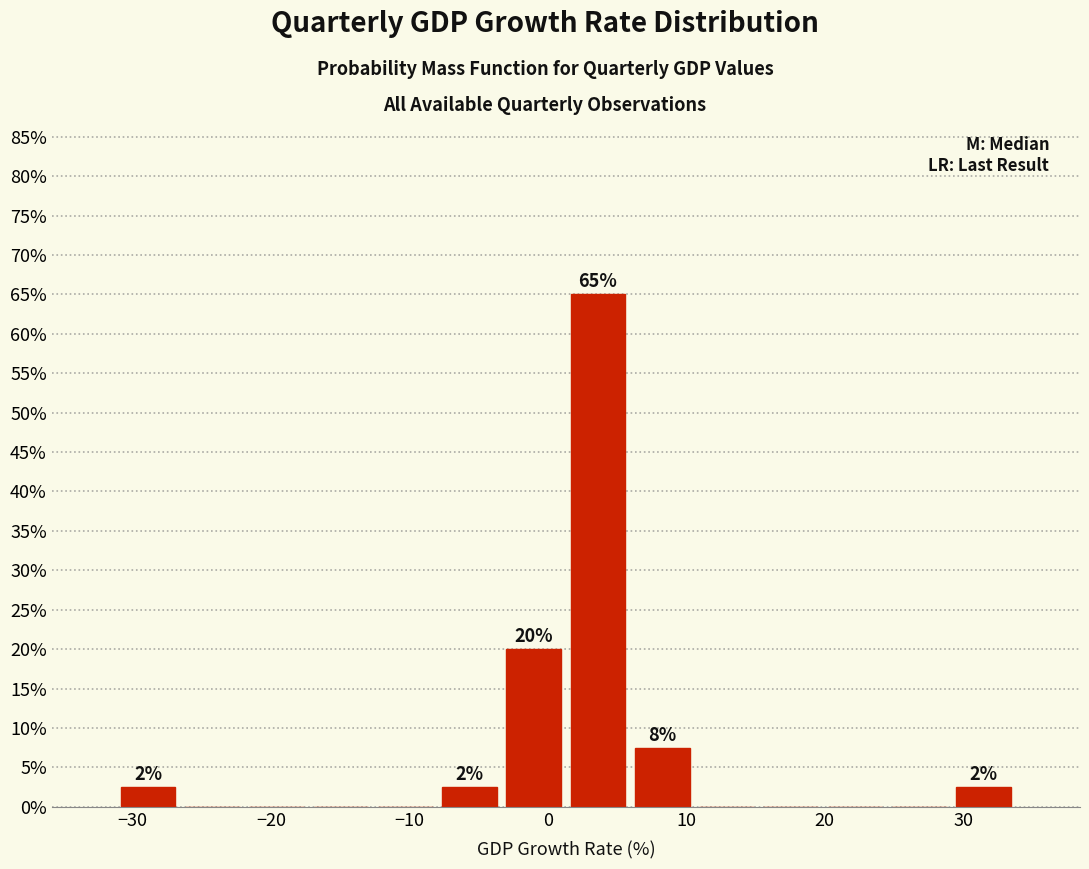

Which range on the x-axis has the tallest bar?

1 to 6